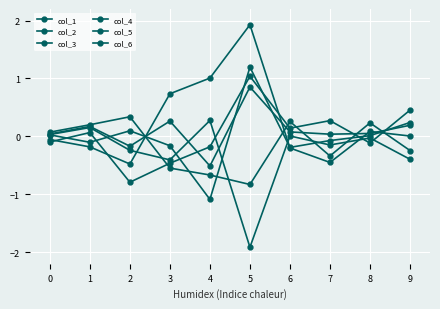

How many interior local peaks does the col_5 series have?

4